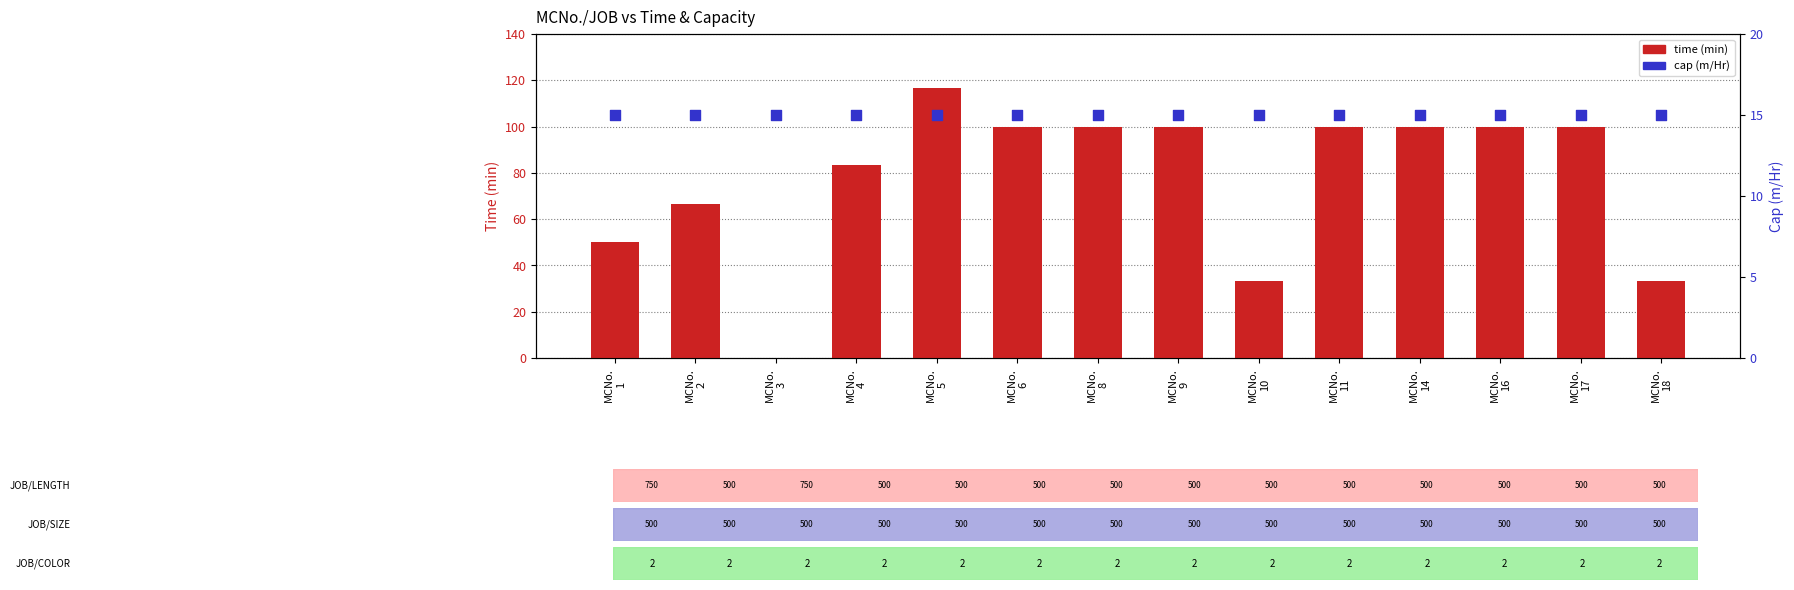

What are all the series names shown in the legend?

time, cap (m/Hr)